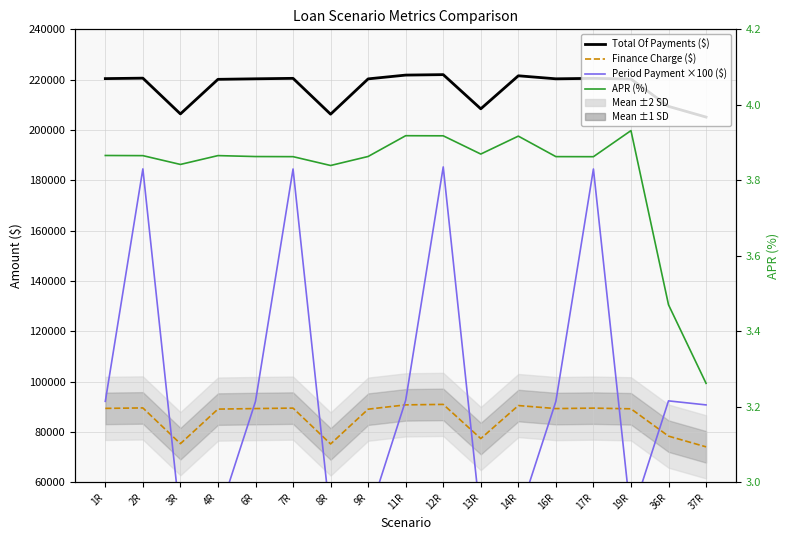

What is the maximum value shown in the chart?

222006.6